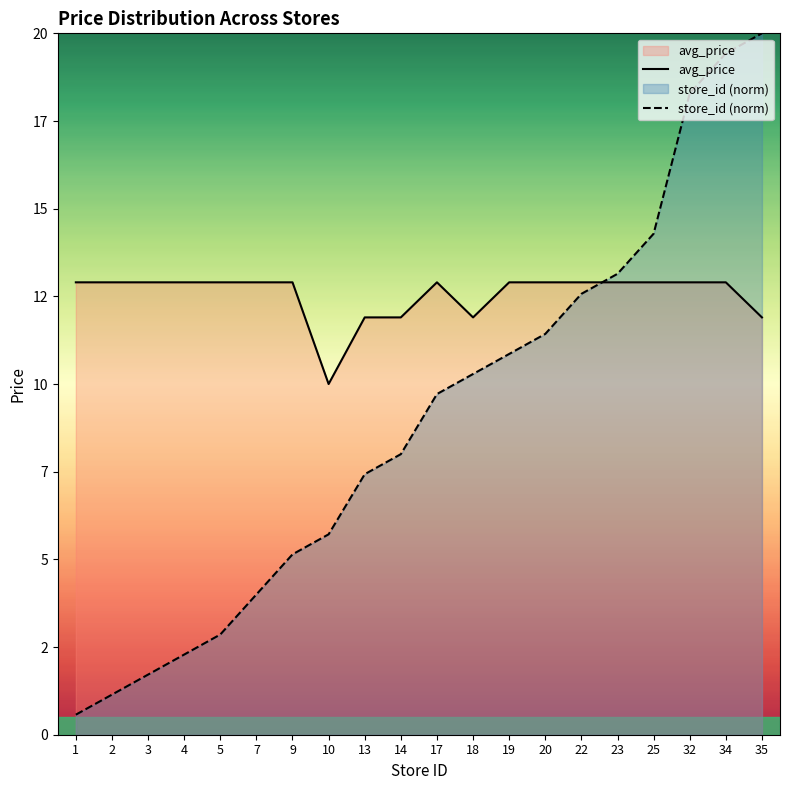

True or false: store_id (norm) and avg_price intersect in this chart.

True